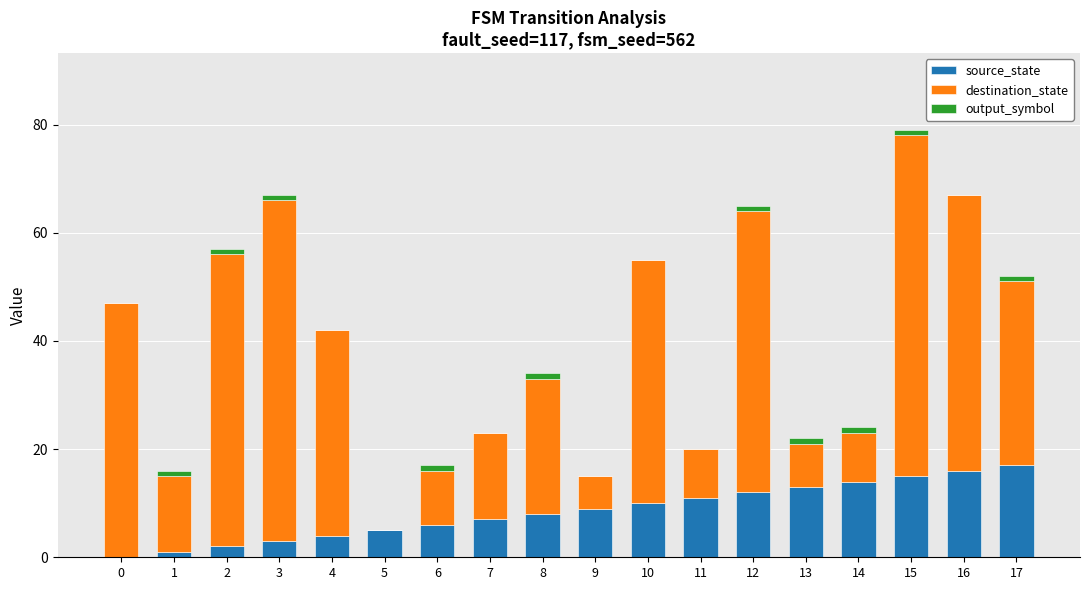

What is the sum of all source_state values?

153